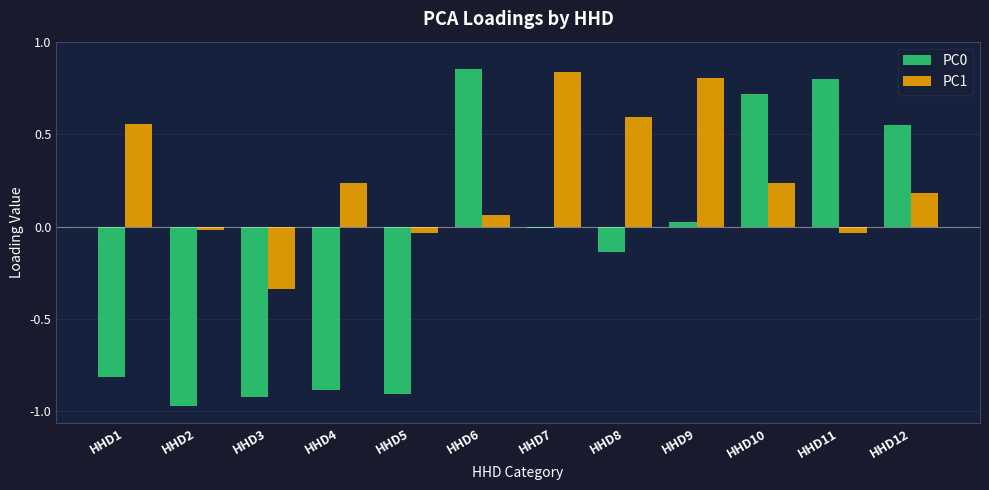

What is the difference between the highest and lowest values at HHD10?

0.5